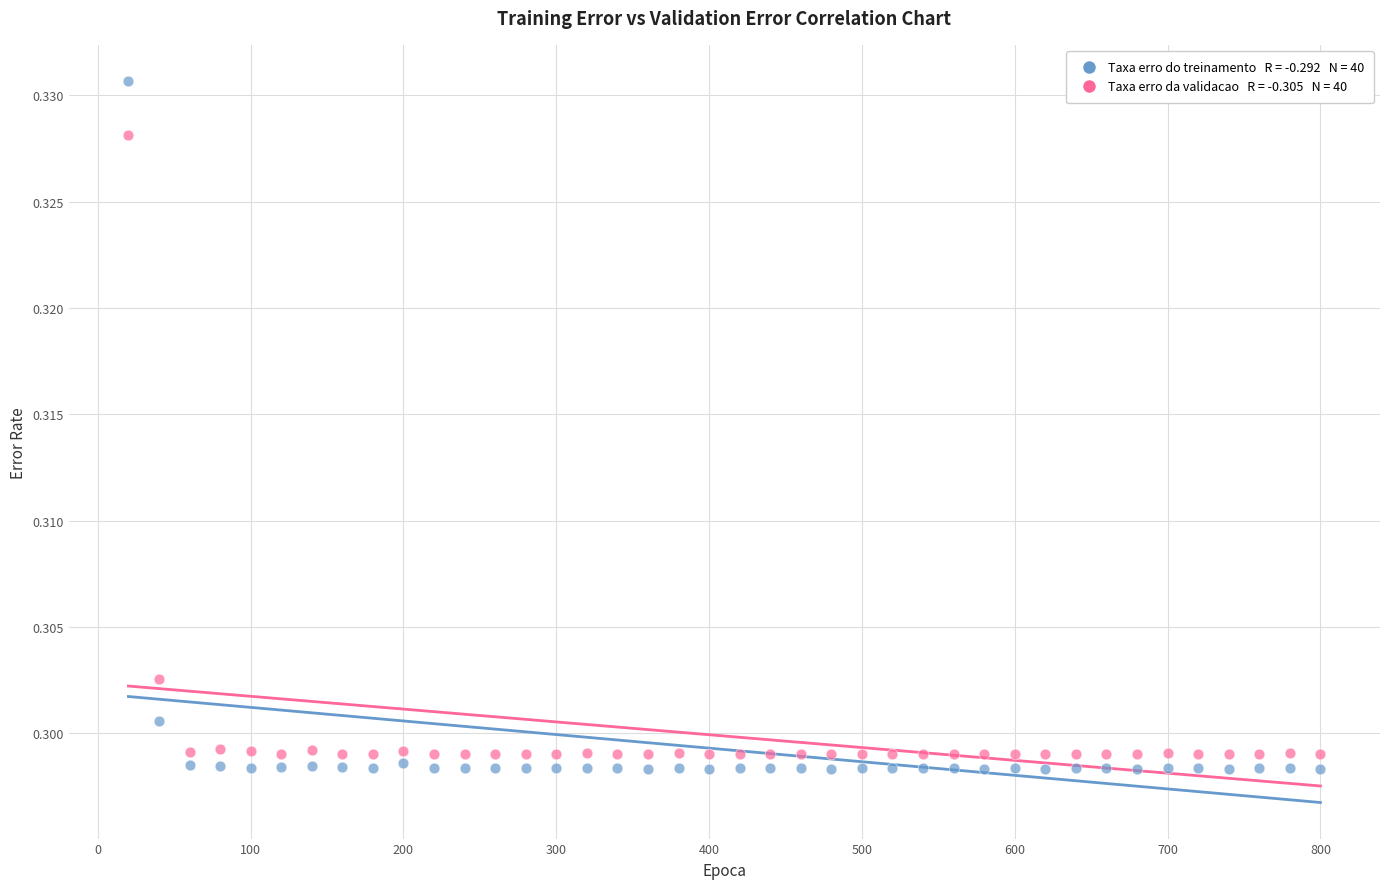

Across all data points, what is the range of X values (max minus min)?

780.0